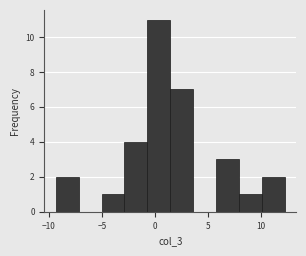

Which range on the x-axis has the tallest bar?

-0.5 to 1.5